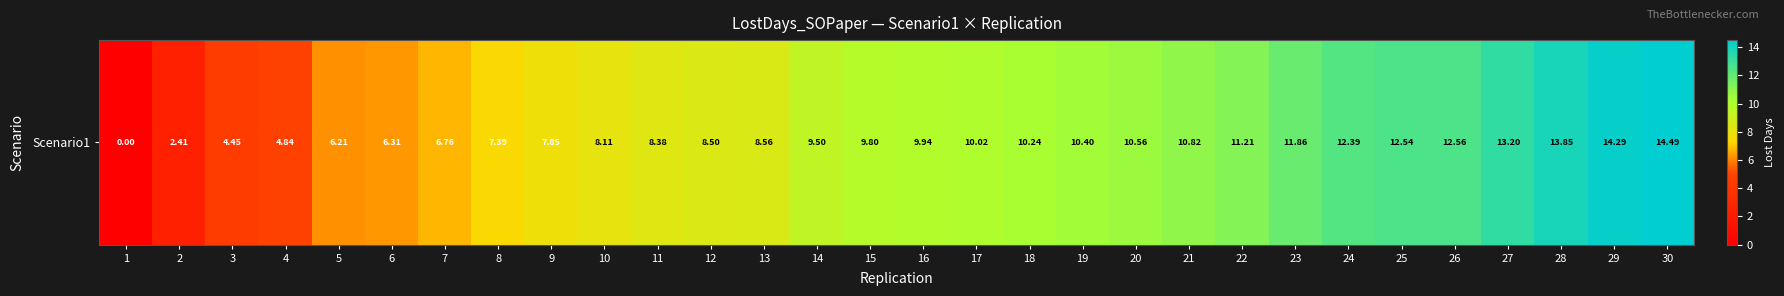

Is it true that the value at 13 is 4.1?

False